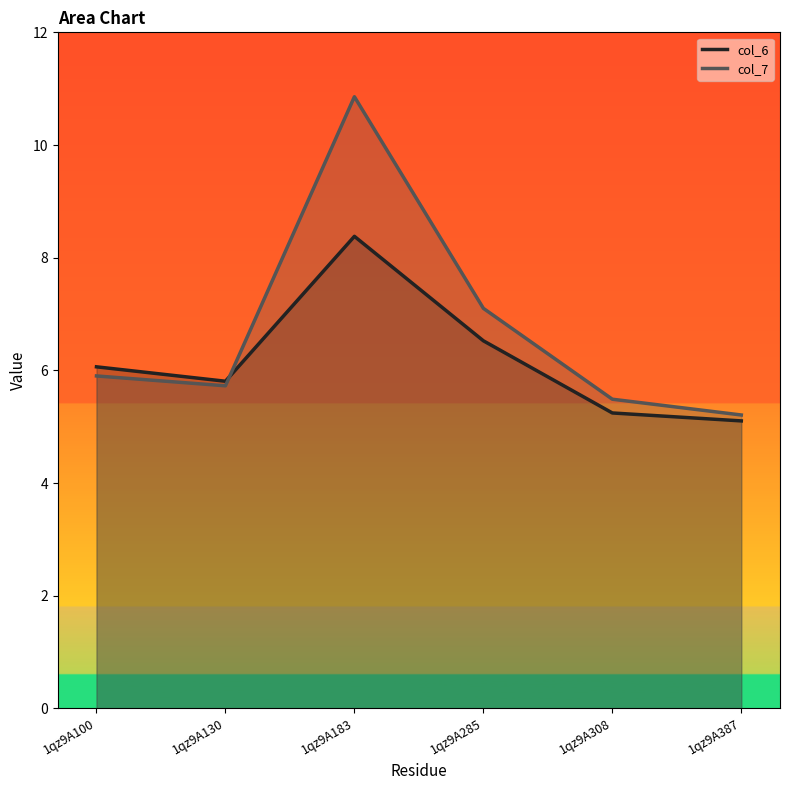

Rank the series at 1qz9A308 from lowest to highest value.

col_6, col_7